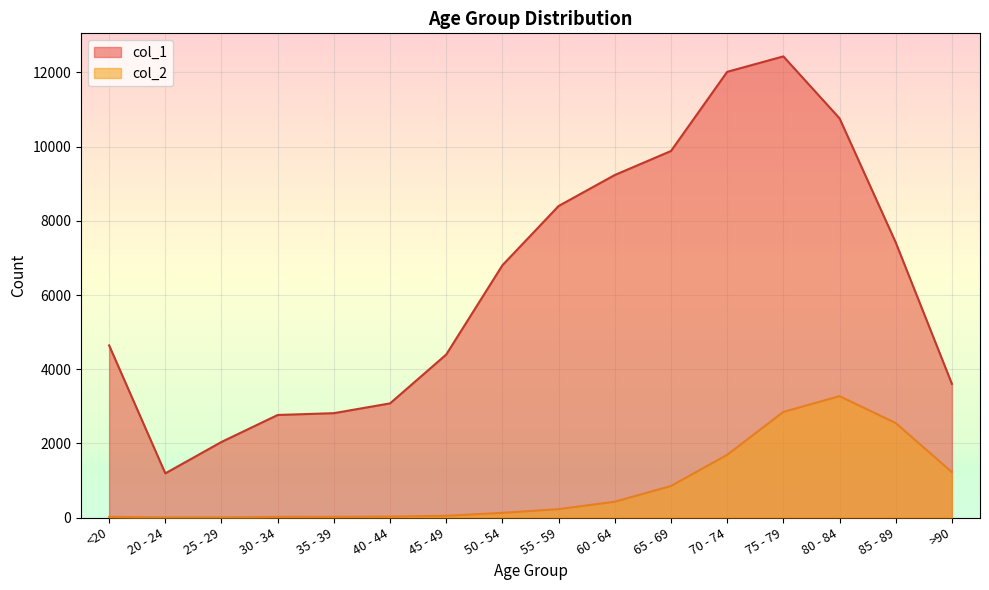

What is the total value across all series at 50 - 54?

6929